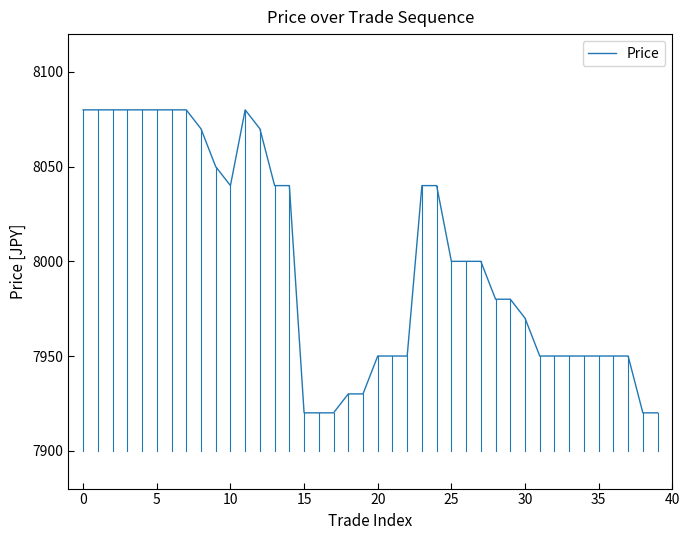

What is the difference between the maximum and minimum values?

160